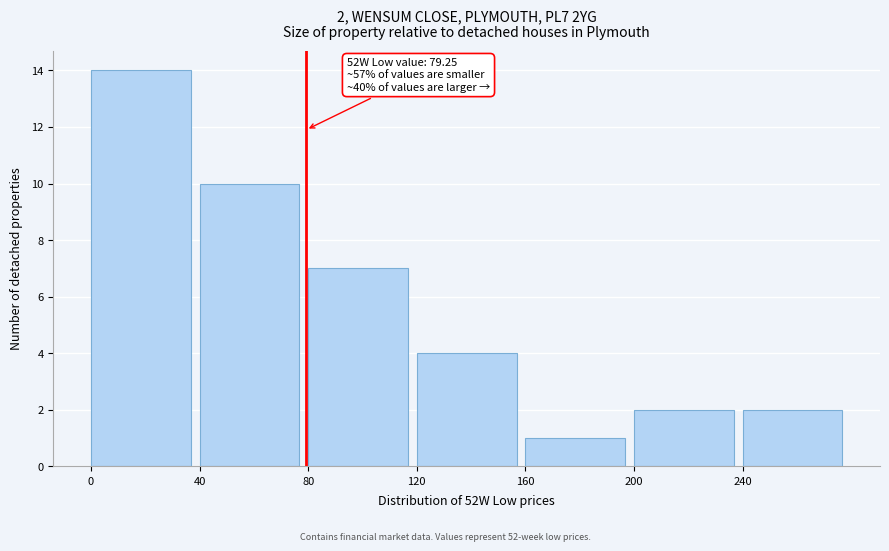

Which range on the x-axis has the tallest bar?

0 to 40